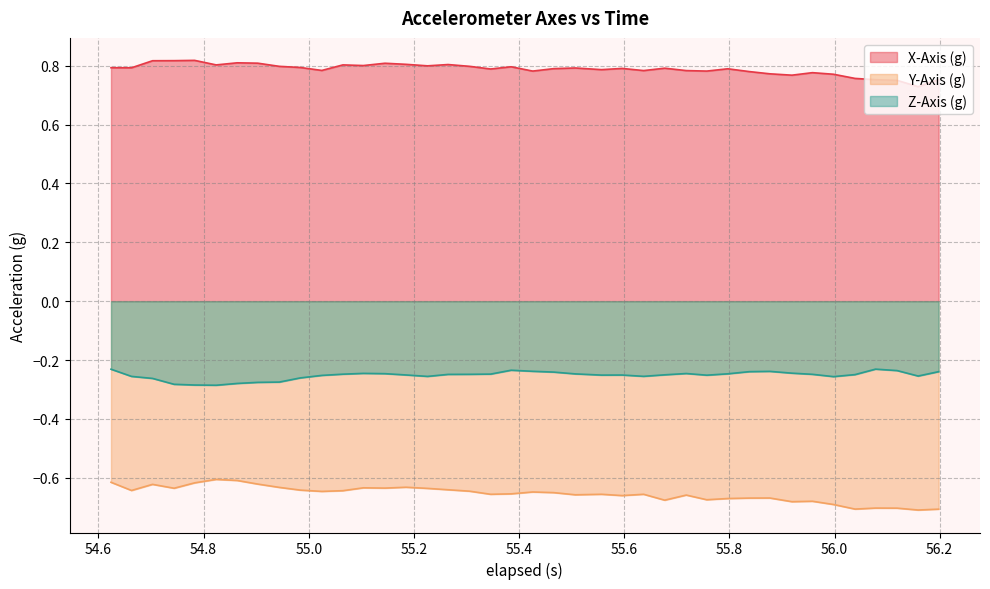

What is the value of the X-Axis (g) point at the 30th from the left?

0.8